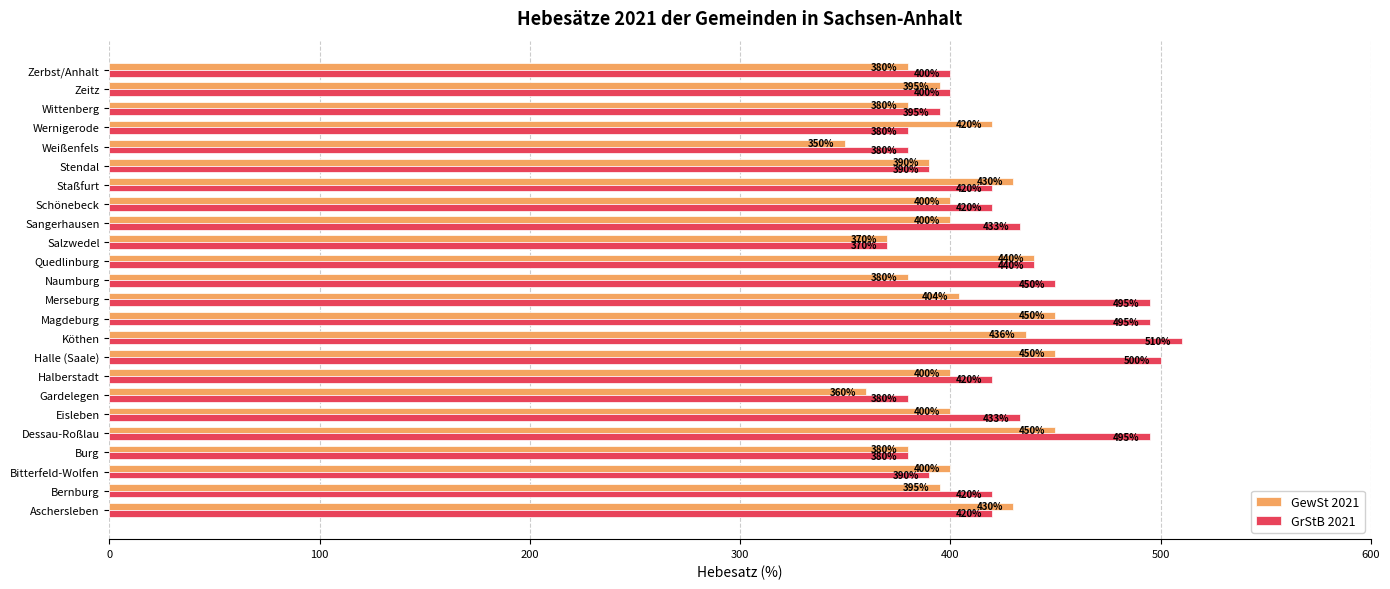

Read the GewSt 2021 value at Schönebeck, to the nearest 5.

400